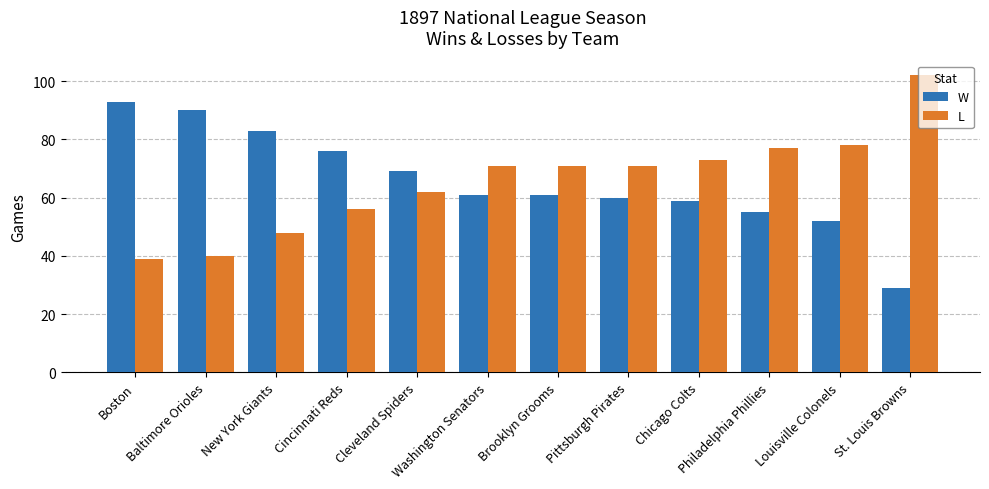

Reading right to left, list all the values displayed in this chart.

W: St. Louis Browns=29	Louisville Colonels=52	Philadelphia Phillies=55	Chicago Colts=59	Pittsburgh Pirates=60	Brooklyn Grooms=61	Washington Senators=61	Cleveland Spiders=69	Cincinnati Reds=76	New York Giants=83	Baltimore Orioles=90	Boston=93
L: St. Louis Browns=102	Louisville Colonels=78	Philadelphia Phillies=77	Chicago Colts=73	Pittsburgh Pirates=71	Brooklyn Grooms=71	Washington Senators=71	Cleveland Spiders=62	Cincinnati Reds=56	New York Giants=48	Baltimore Orioles=40	Boston=39